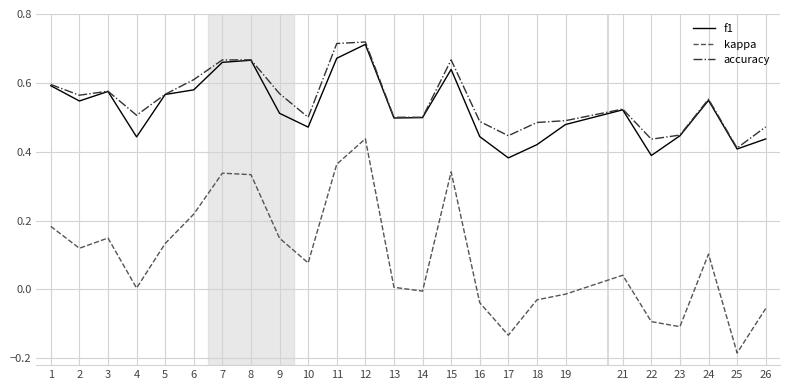

Which series changed the most between 4 and 7?

kappa